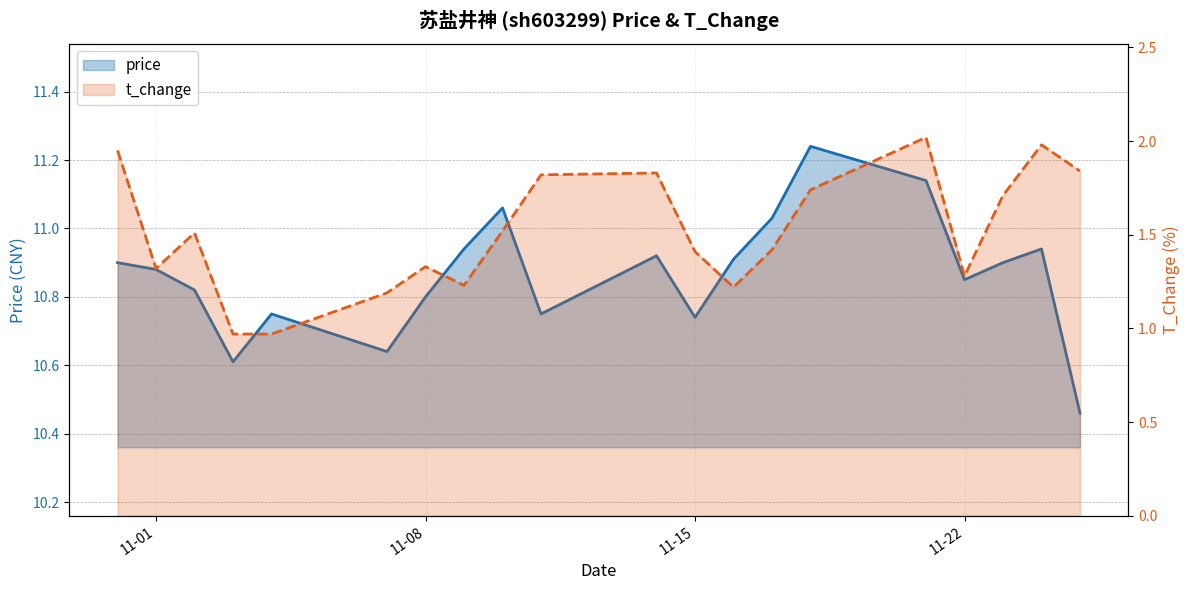

What is the difference between the maximum and minimum values in the price series?

0.8